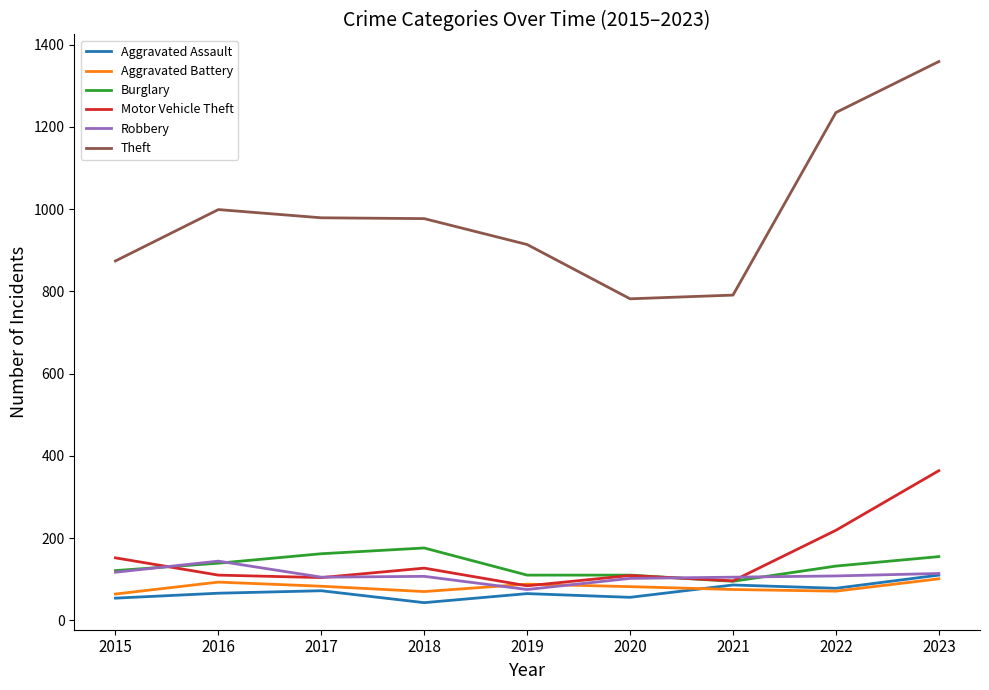

Which category has the highest value in the Motor Vehicle Theft series?

2023